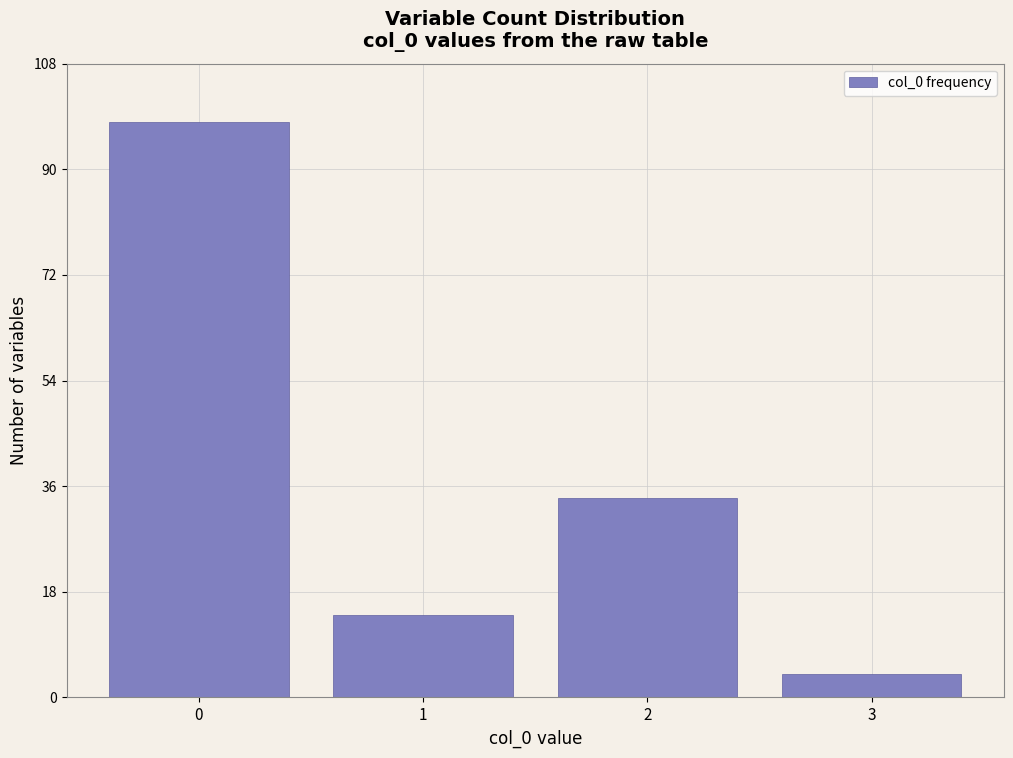

Reading left to right, list every bar in this chart as the range it spans on the x-axis followed by its height. The values are not printed on the chart, so give them approximately, as read against the axis.

-0.5 to 0.5: 98
0.5 to 1.5: 14
1.5 to 2.5: 34
2.5 to 3.5: 4